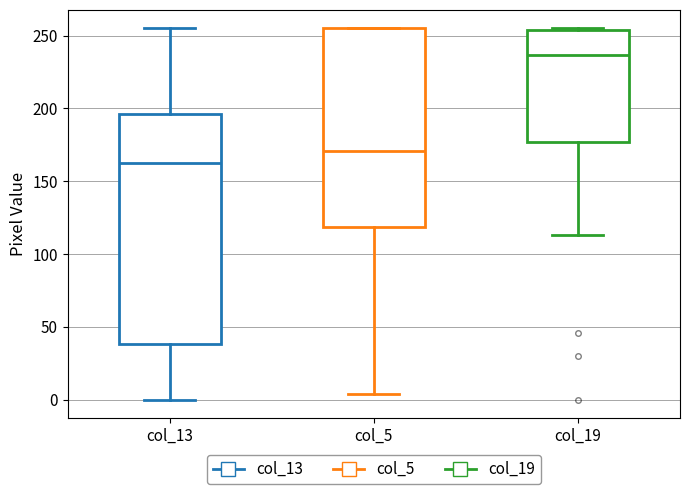

Reading left to right, read every box against the y-axis: the position of its median line, the range the box covers, and the ends of its whiskers. The values are not printed on the chart, so give them approximately, as read against the axis.

col_13: median 165, box 40 to 195, whiskers 0 to 255
col_5: median 170, box 120 to 255, whiskers 5 to 255
col_19: median 235, box 175 to 255, whiskers 115 to 255